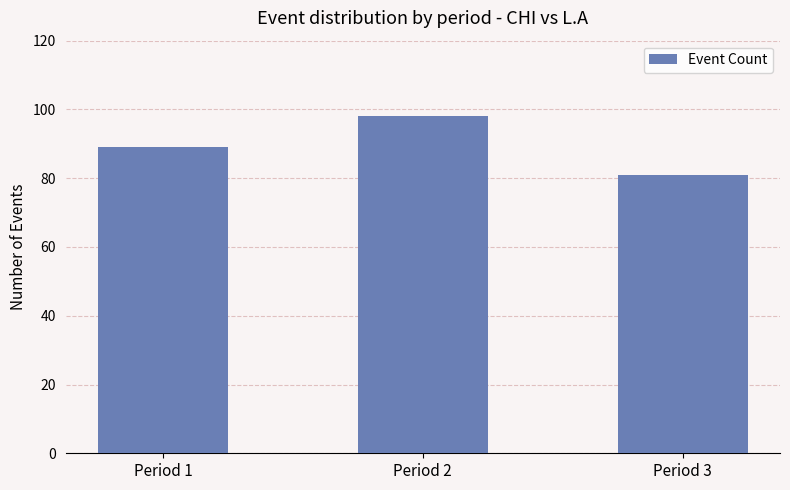

How many values are between 81 and 98?

3